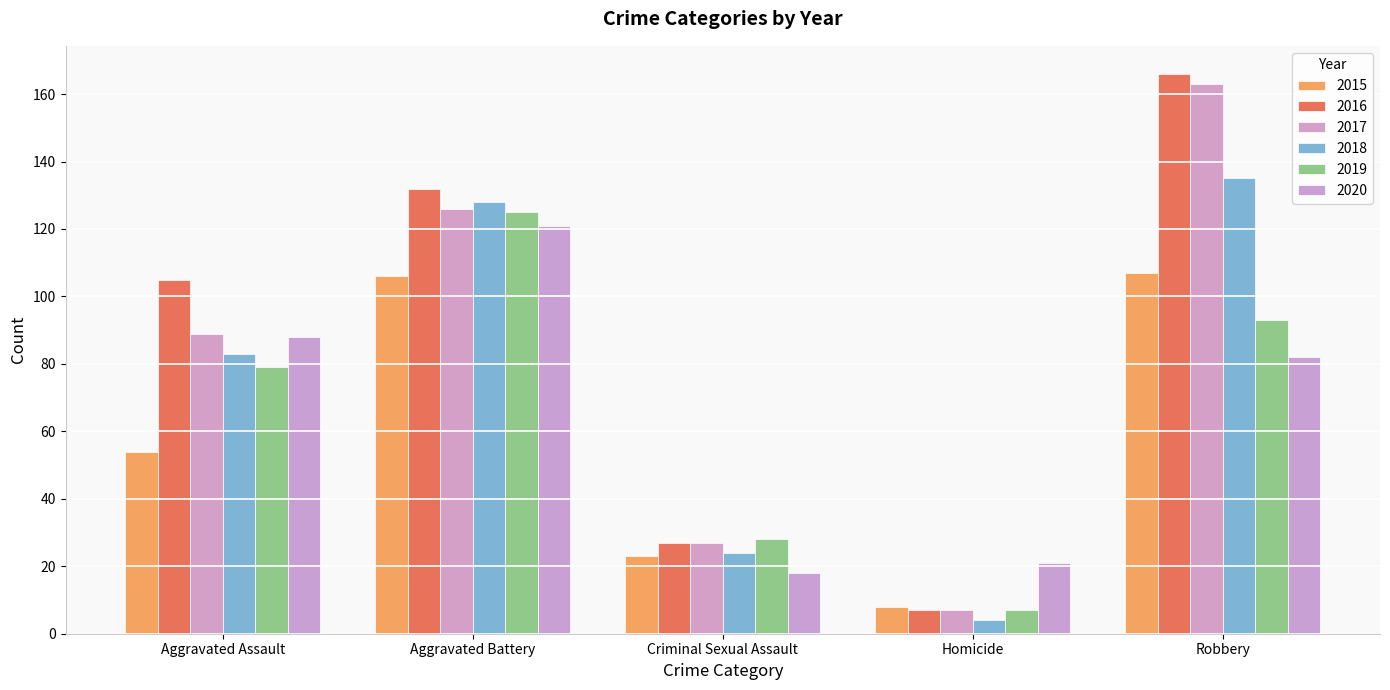

The 2016 series shows 105 at Aggravated Assault. True or false?

True